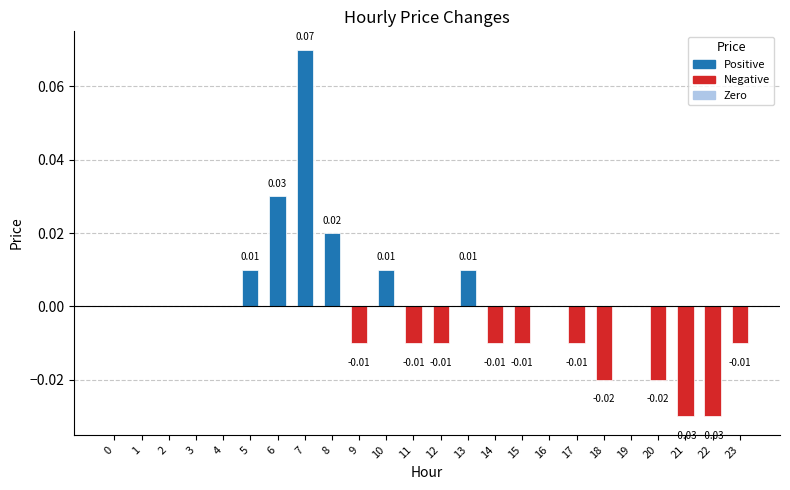

Between 14 and 7, which is larger?

7